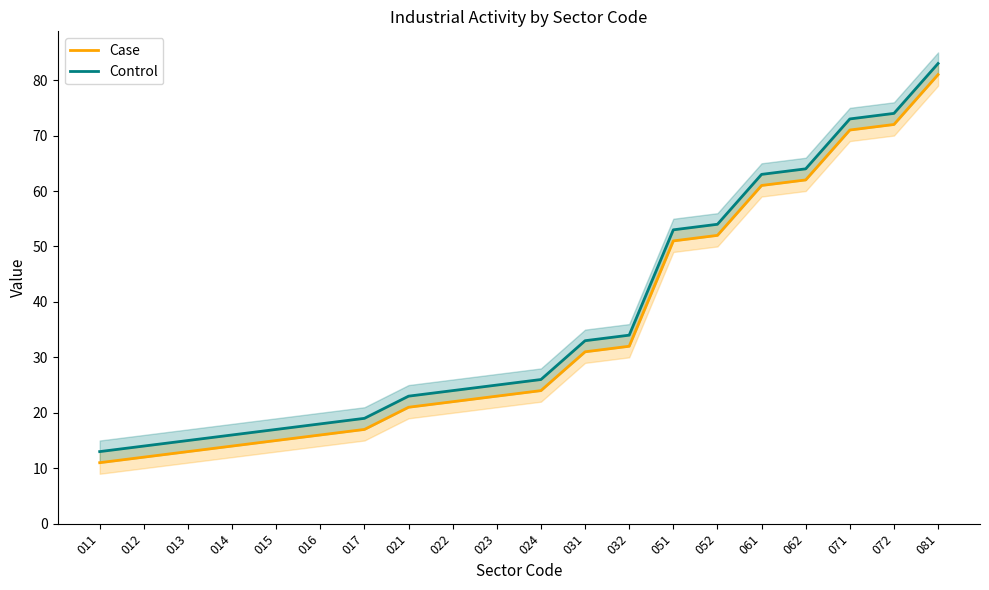

What is the greatest value displayed?

83